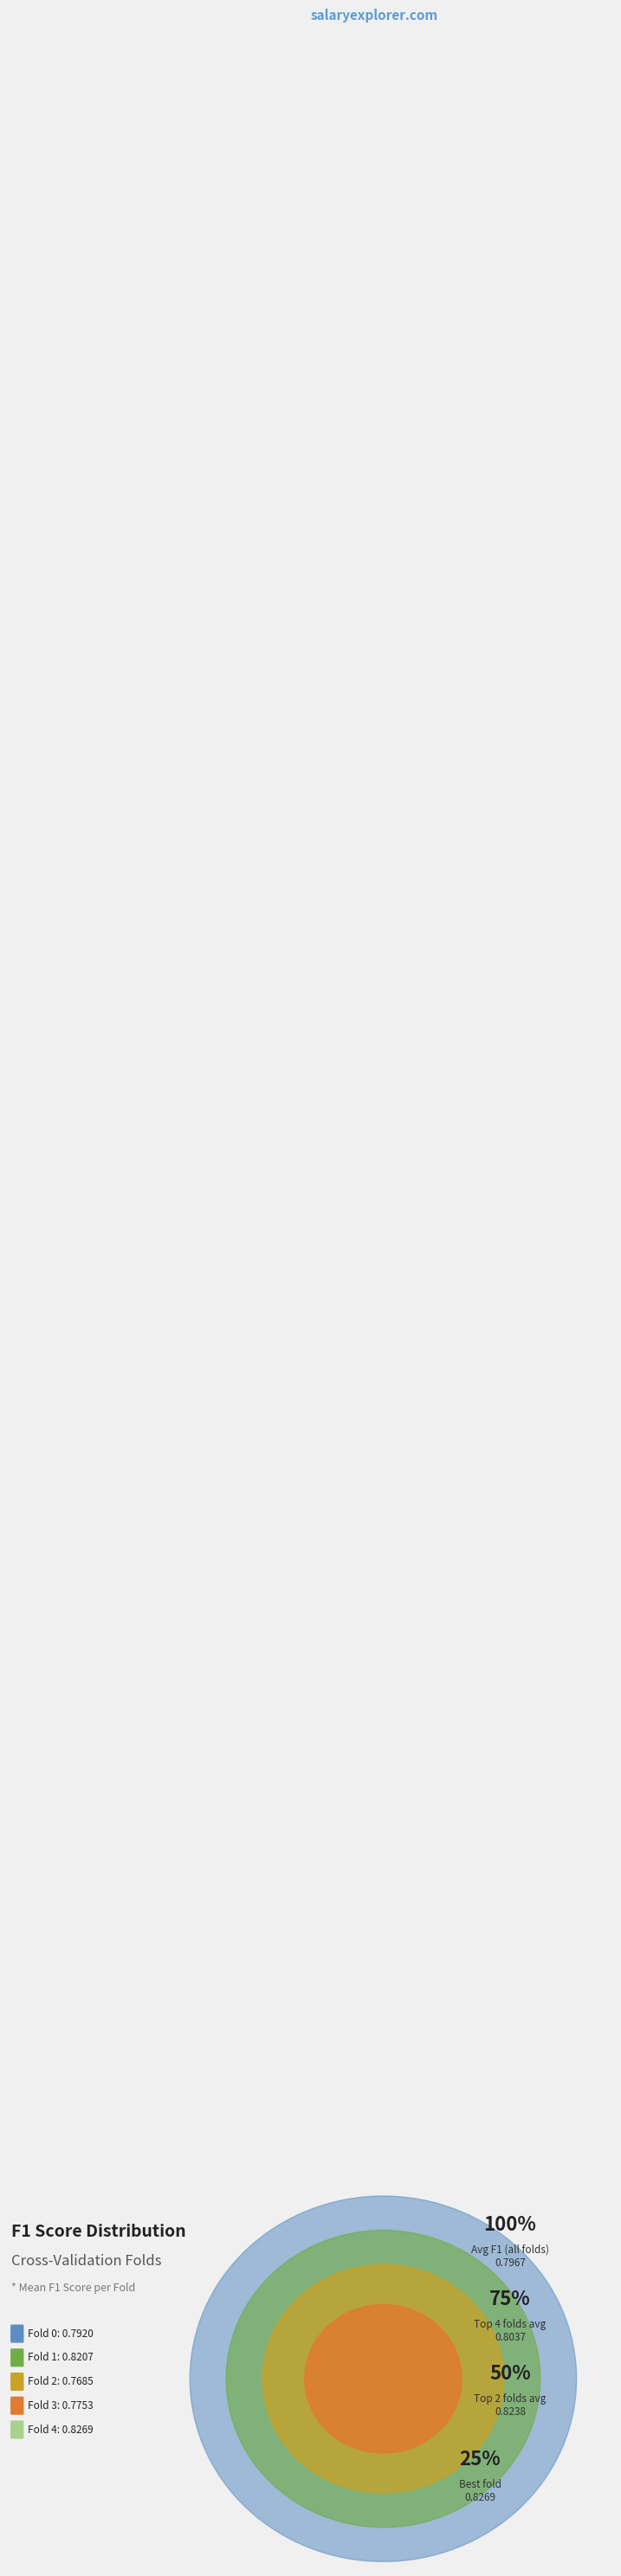

Which has a higher value, Fold 2 or Fold 1?

Fold 1